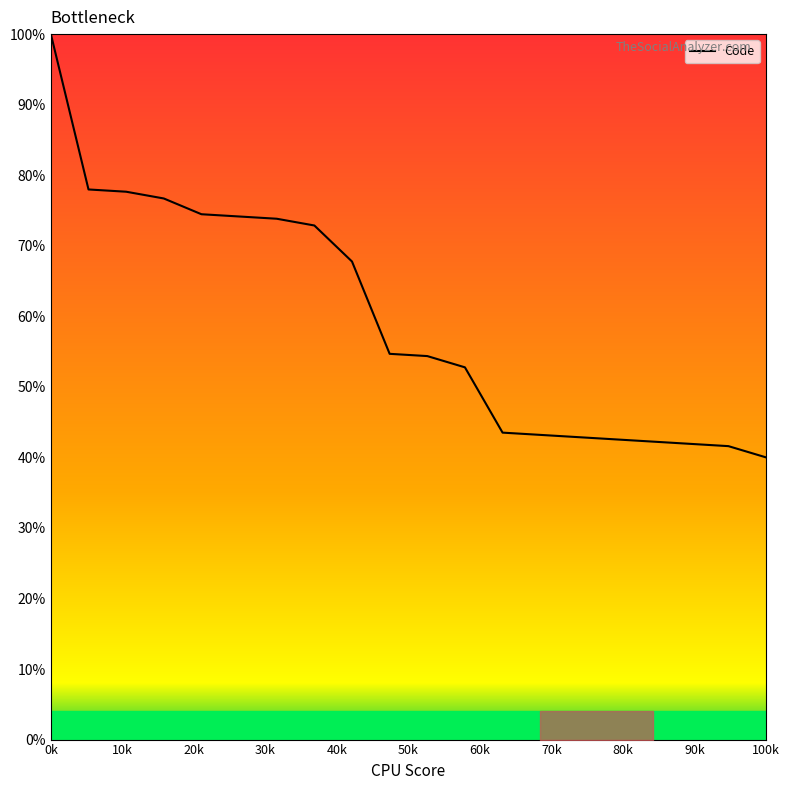

What is the greatest value displayed?

100.0